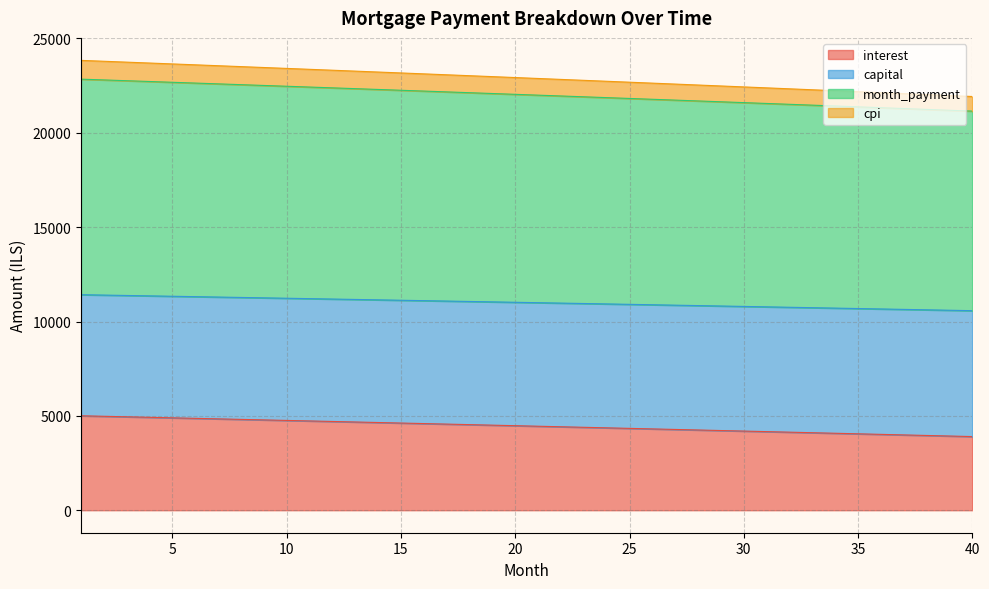

What is the maximum value for interest?

5005.0